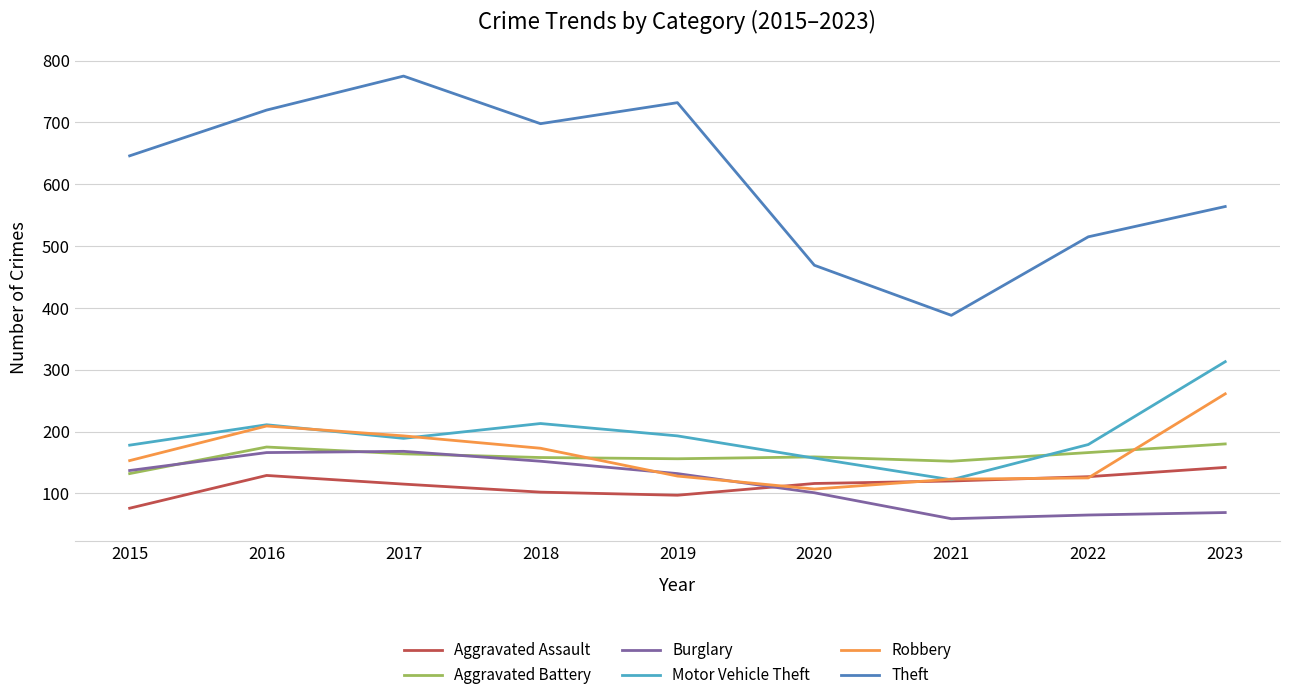

Between 2020 and 2023, which series saw the biggest shift?

Motor Vehicle Theft